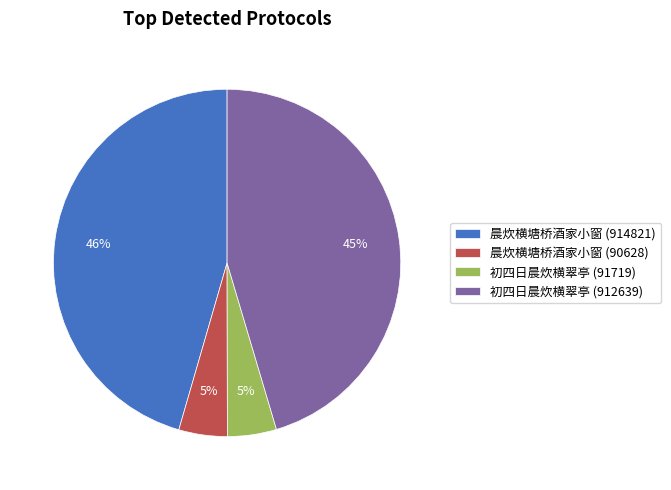

Approximately how many times larger is the value at 初四日晨炊横翠亭 (91719) compared to 晨炊横塘桥酒家小窗 (90628)?

1.0